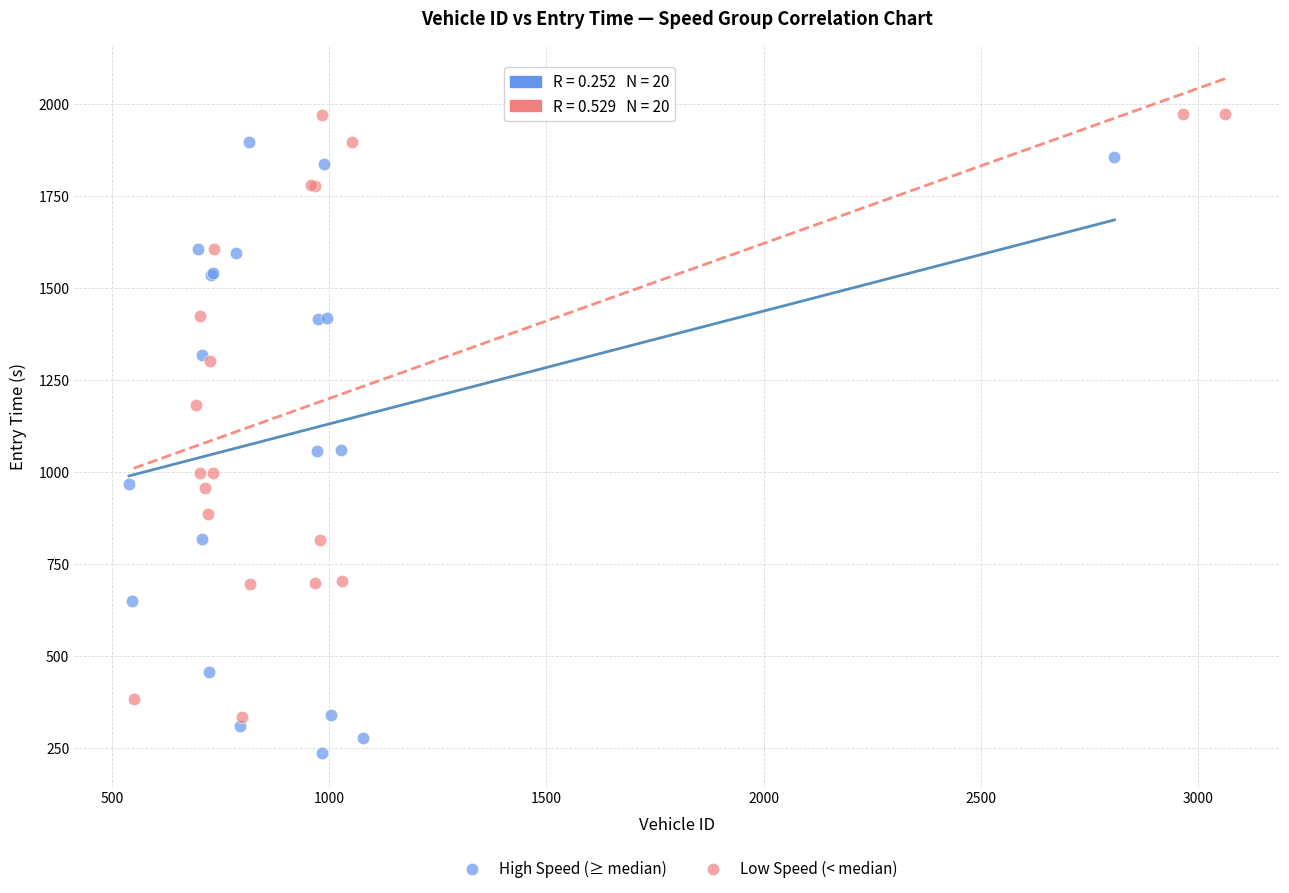

What are all the series names shown in the legend?

High Speed (≥ median), Low Speed (< median)